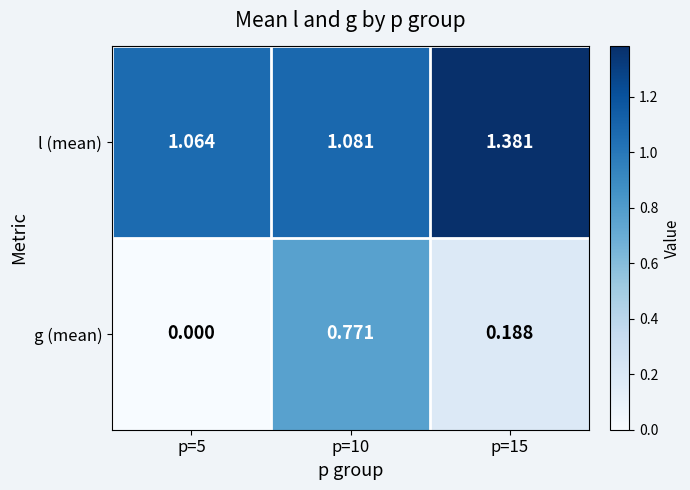

Which series has the largest total across all categories?

l (mean)